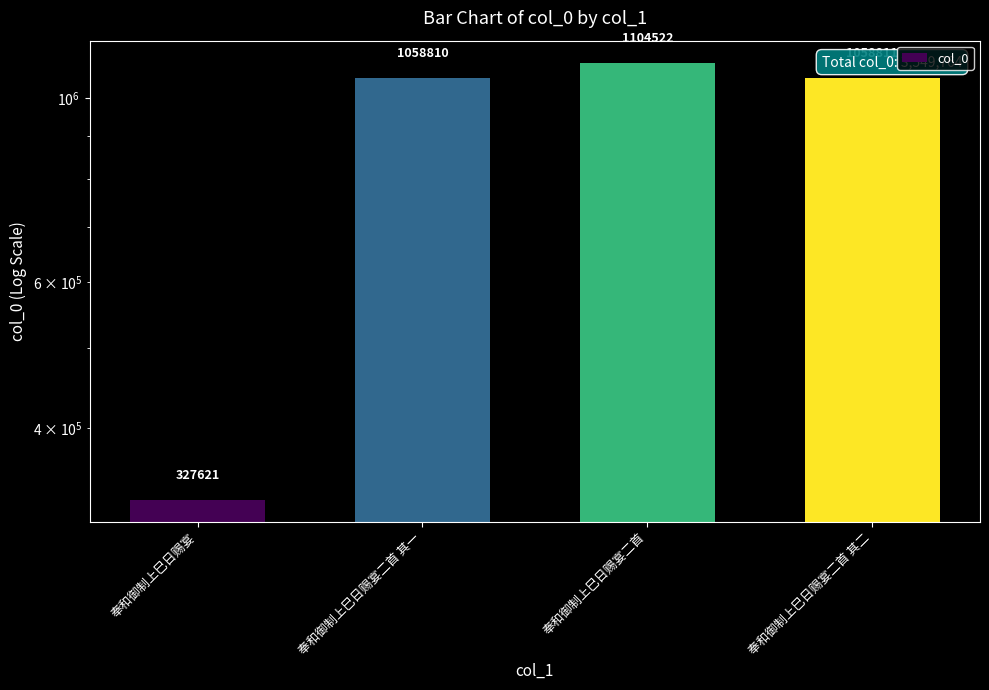

What is the difference between the values at 奉和御制上巳日赐宴 and 奉和御制上巳日赐宴二首?

776901